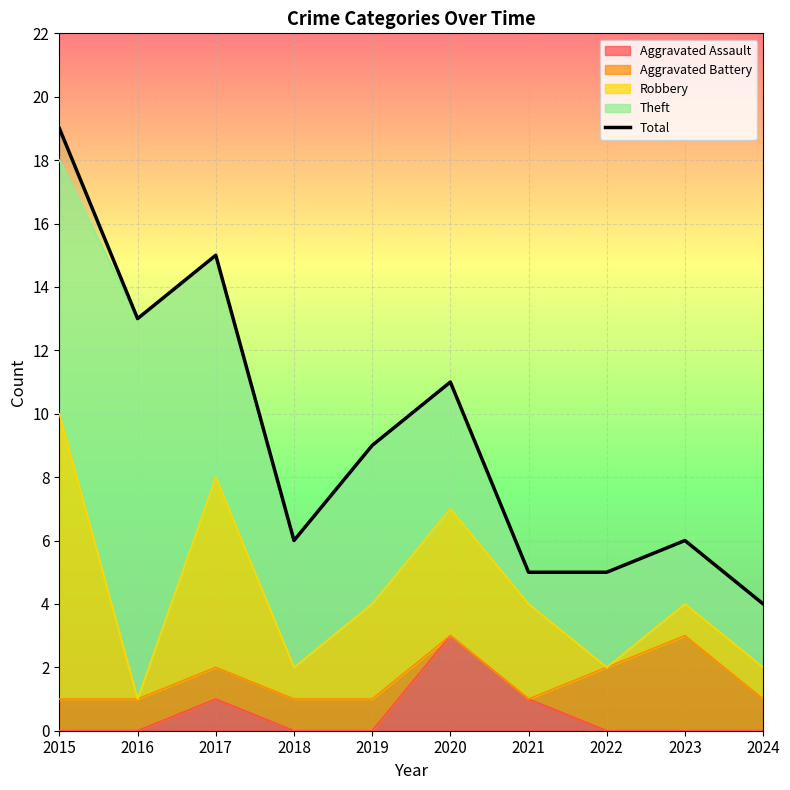

Reading left to right, transcribe all the data shown in this chart.

19	13	15	6	9	11	5	5	6	4